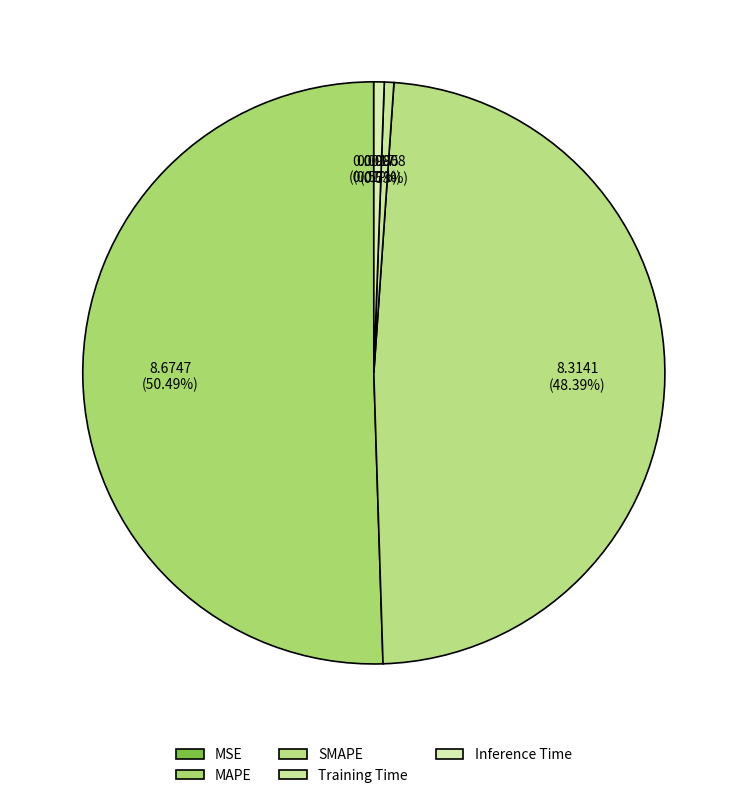

Rank the categories by value from highest to lowest.

MAPE, SMAPE, Inference Time, Training Time, MSE